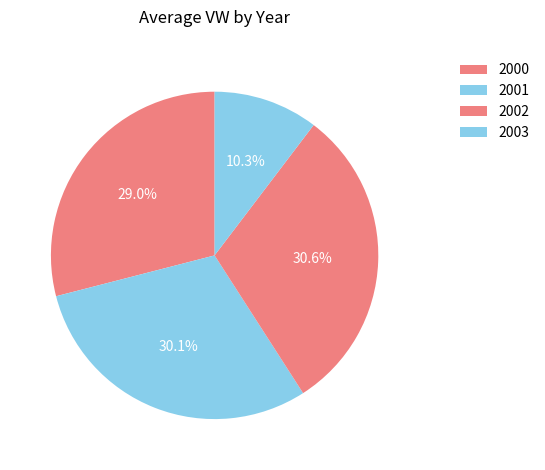

How many segments does this pie chart have?

4